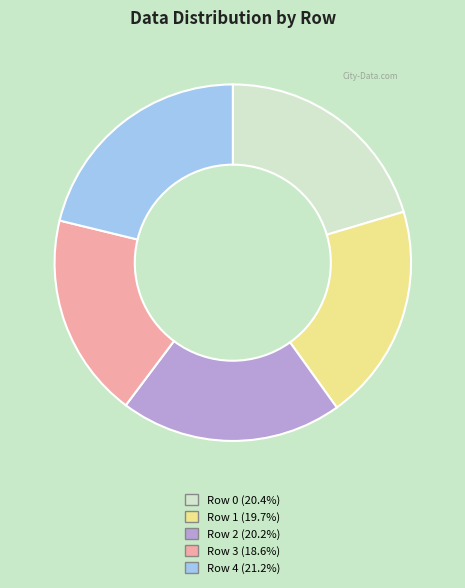

Does any single category account for the majority?

No